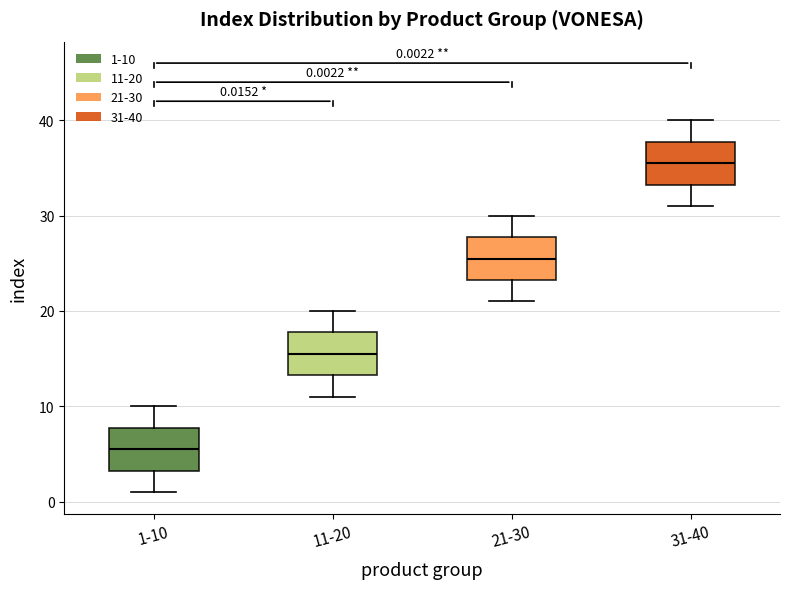

Which box has the lowest median line?

1-10